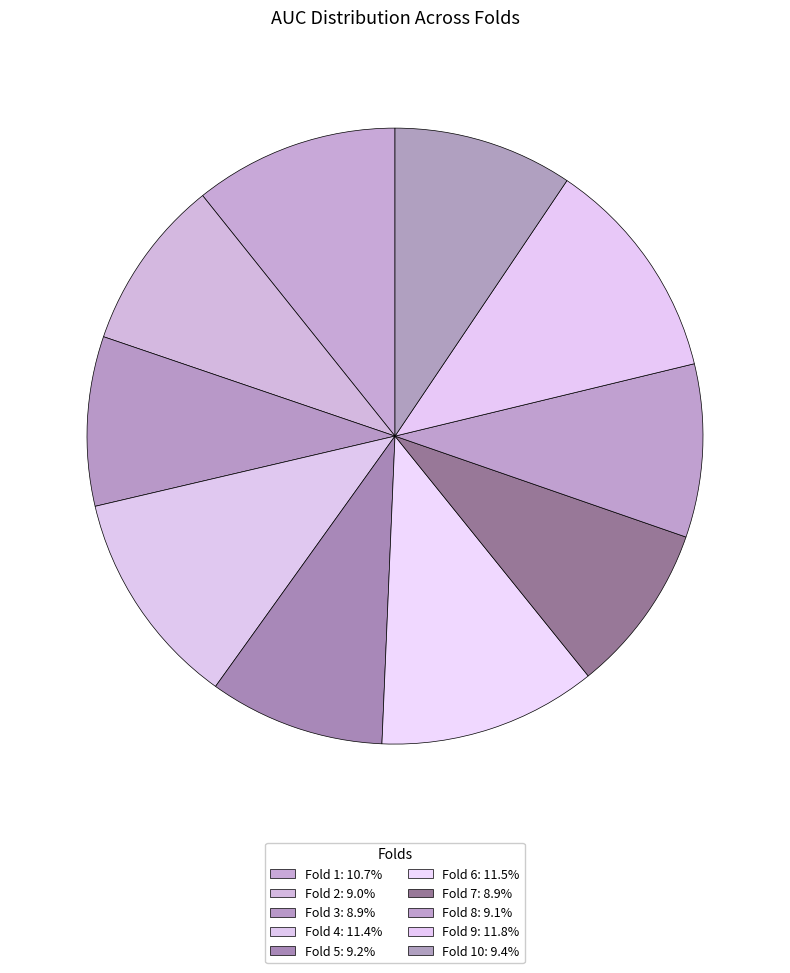

How many segments does this pie chart have?

10